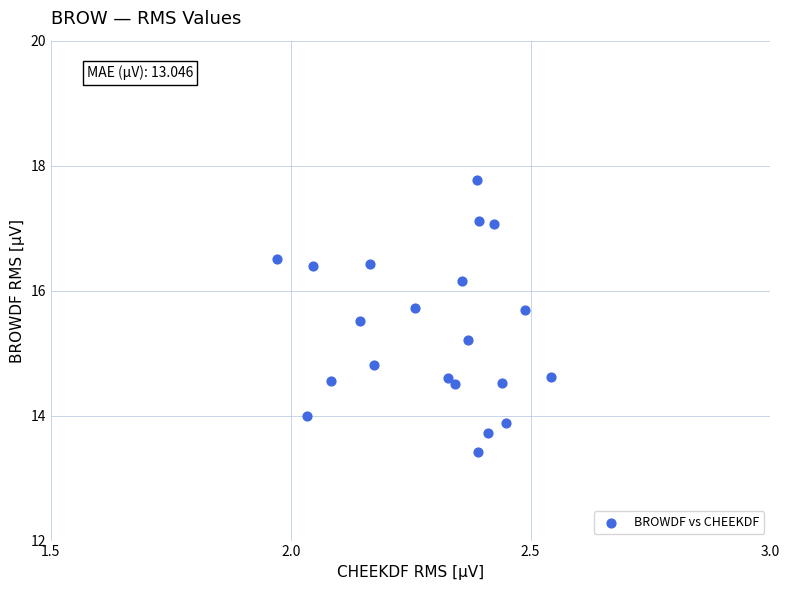

What is the range of X values (max minus min)?

0.6